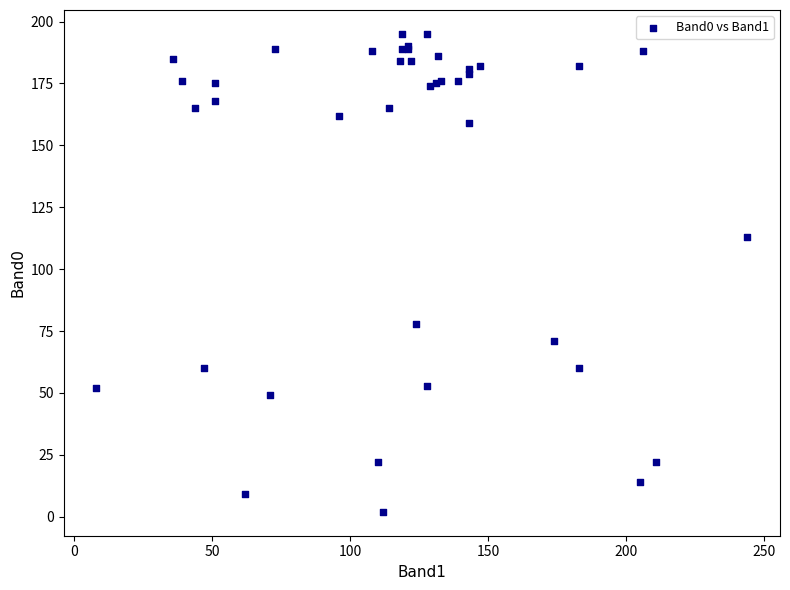

What Y value in the scatter plot is closest to 98?

113